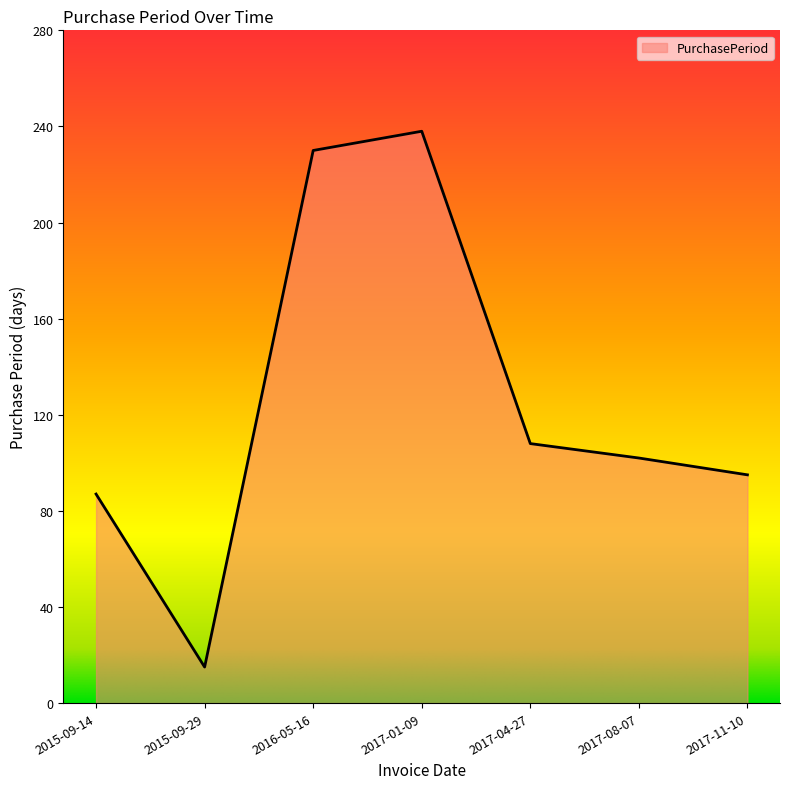

What is the smallest value displayed?

15